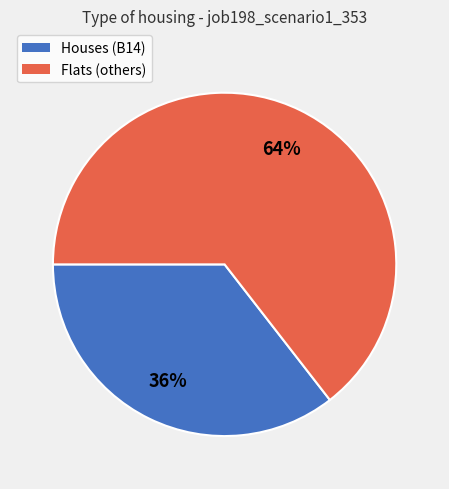

To the nearest percent, what is the average slice percentage?

50%